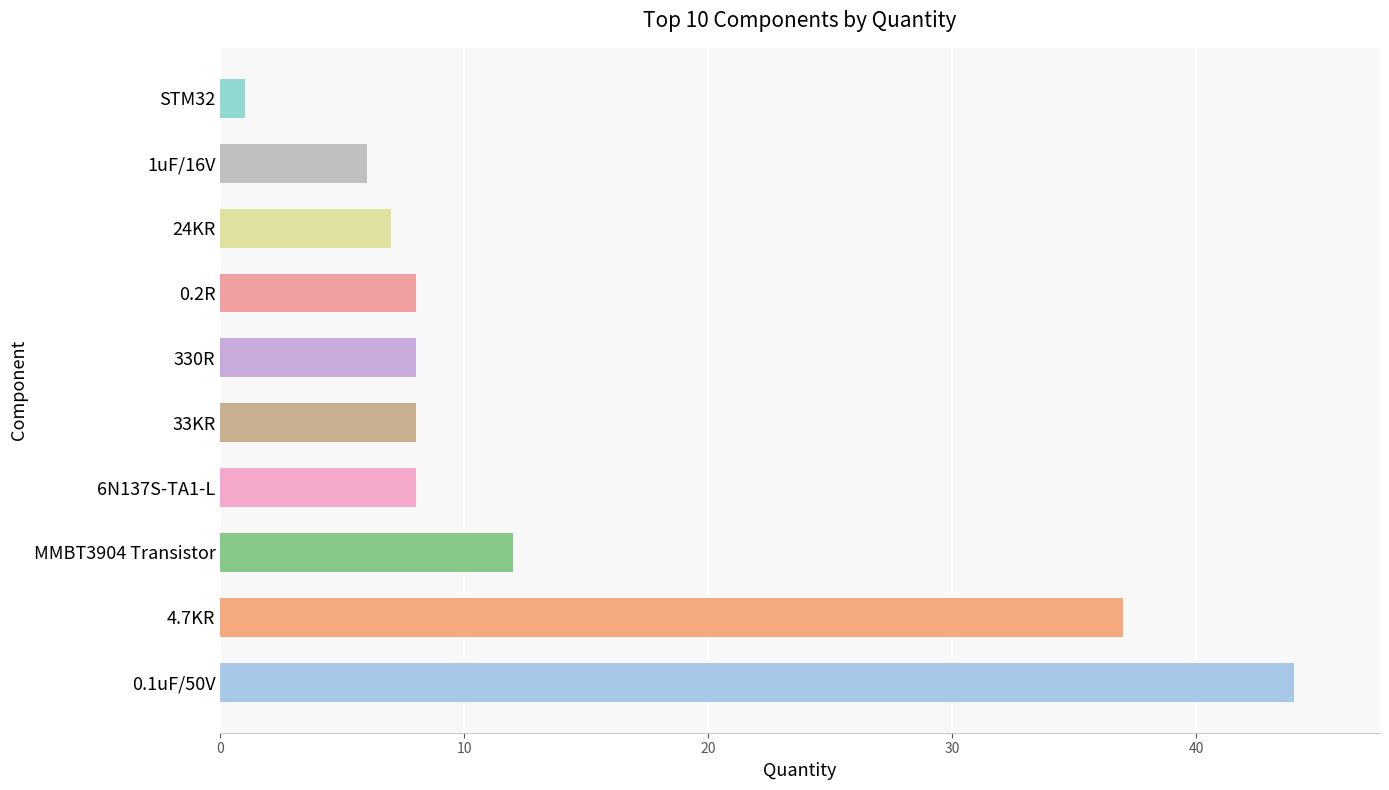

Does the chart contain any negative values?

No